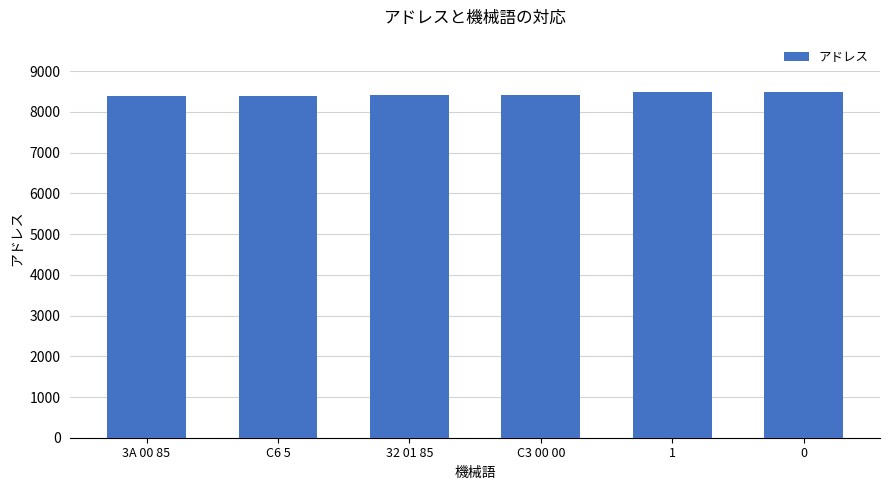

What is the smallest value displayed?

8400